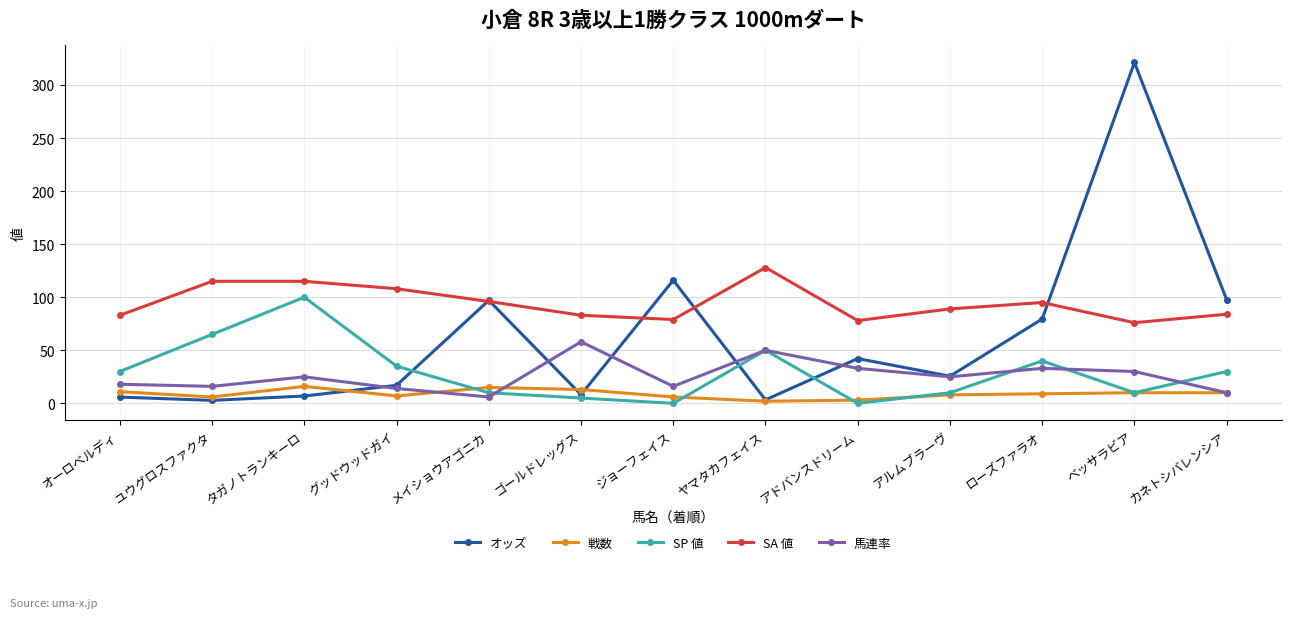

True or false: SA 値 and 戦数 intersect in this chart.

False